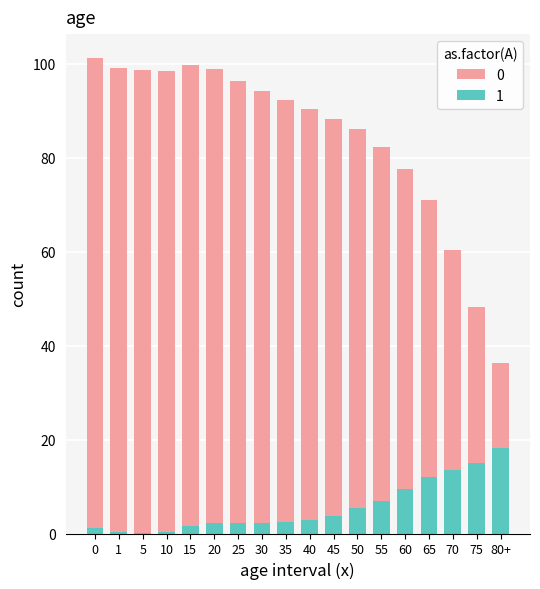

The value of 1 at 35 is 2.4. True or false?

True